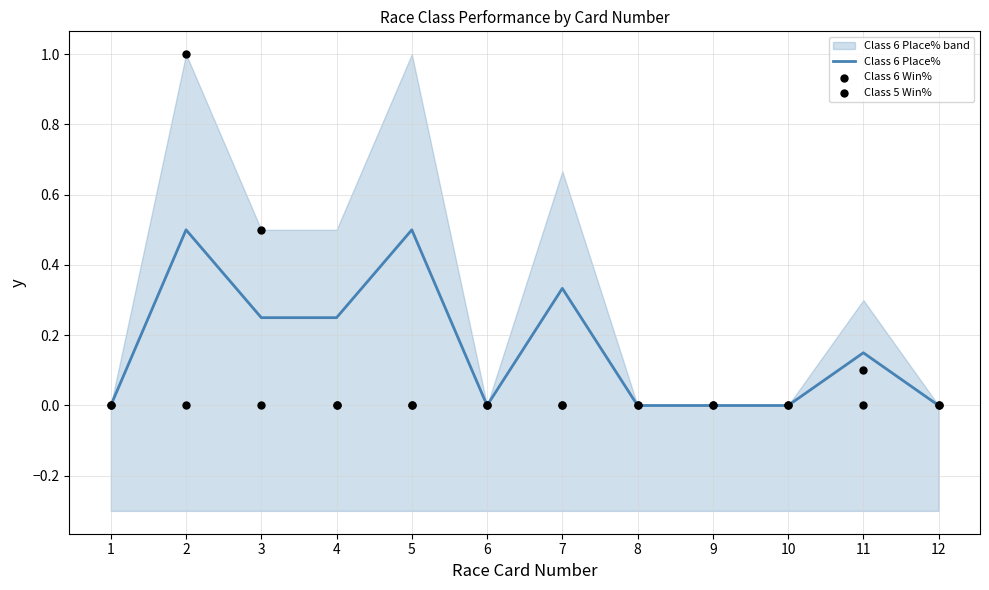

Which series has the largest total across all categories?

Class 6 Place%